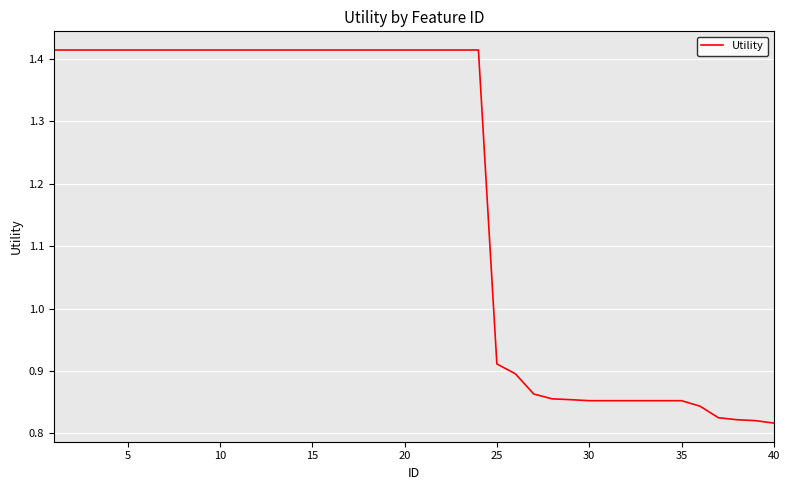

What is the greatest value displayed?

1.4